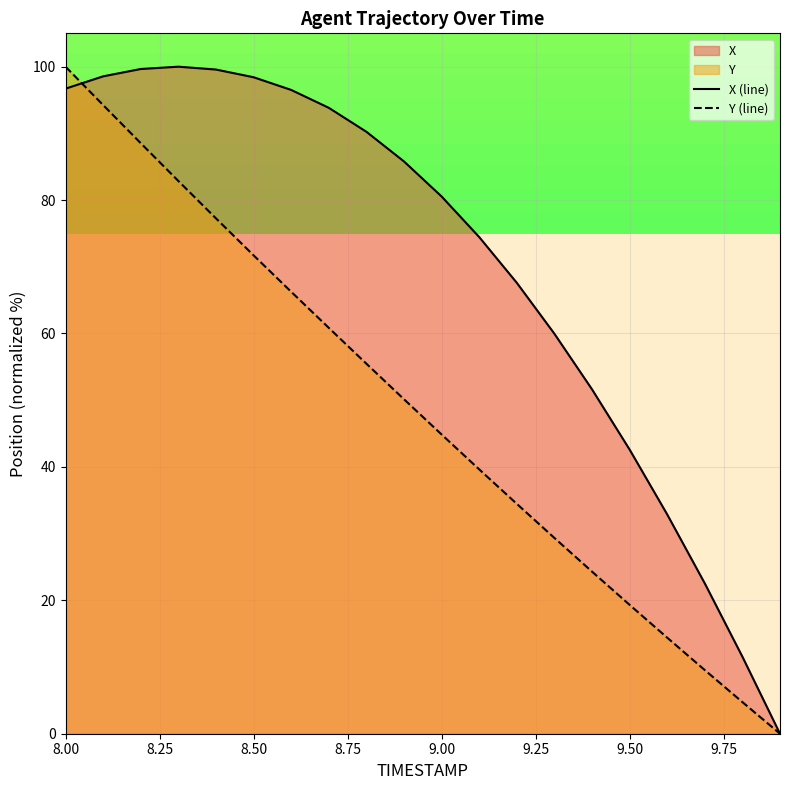

At how many categories does at least one series exceed 94?

7